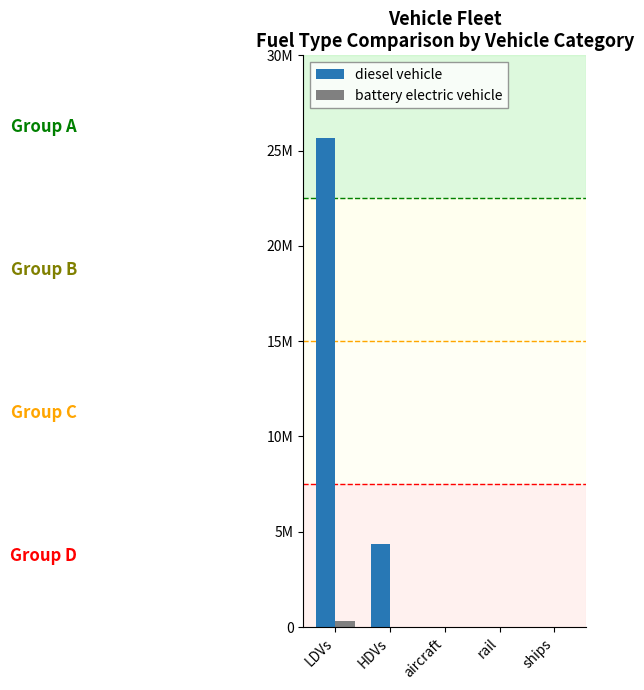

What is the spread (max minus min) of values at HDVs?

4351093.1